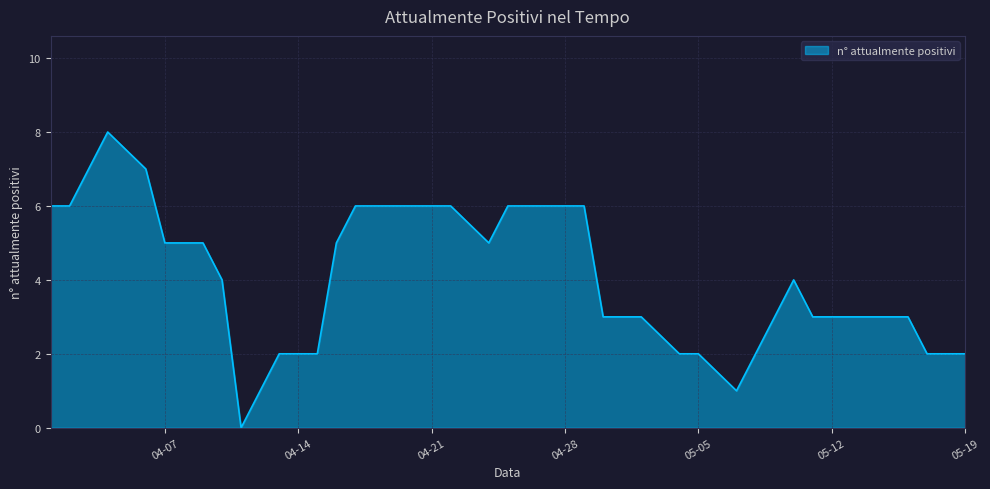

What is the difference between the maximum and minimum values?

8